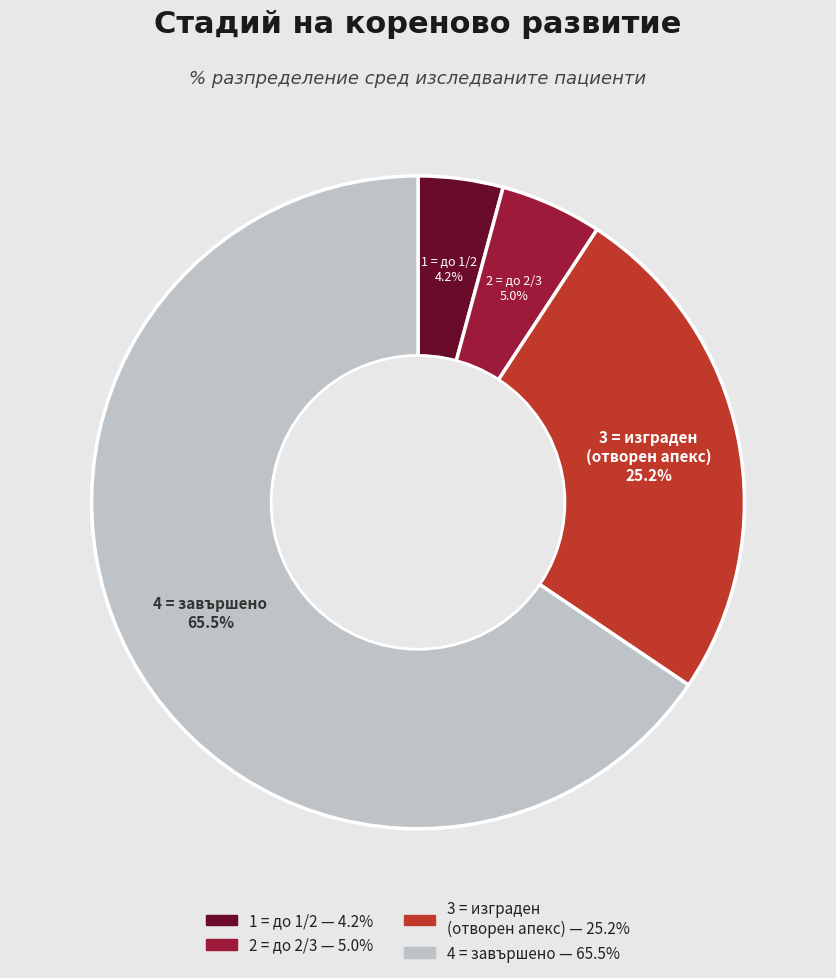

How many segments does this pie chart have?

4